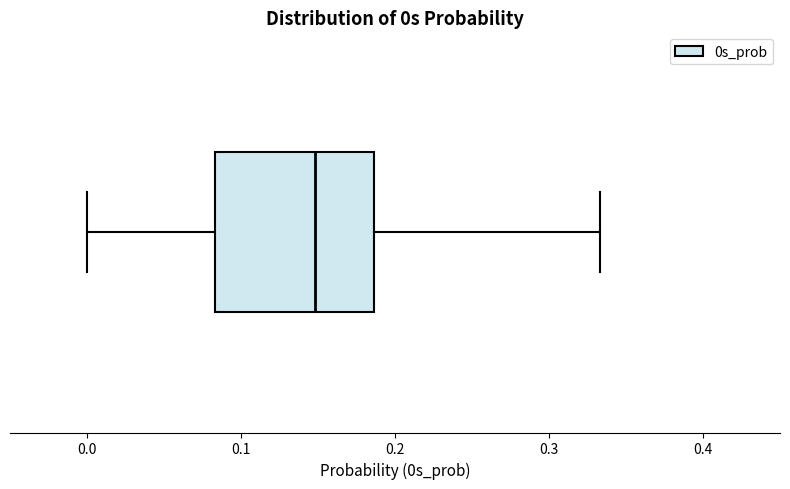

Transcribe this box plot: give where the median line is, the range the box spans, and where the two whiskers end, as read against the x-axis. The values are not printed on the chart, so give them approximately, as read against the axis.

median 0.15, box 0.08 to 0.19, whiskers 0.00 to 0.33